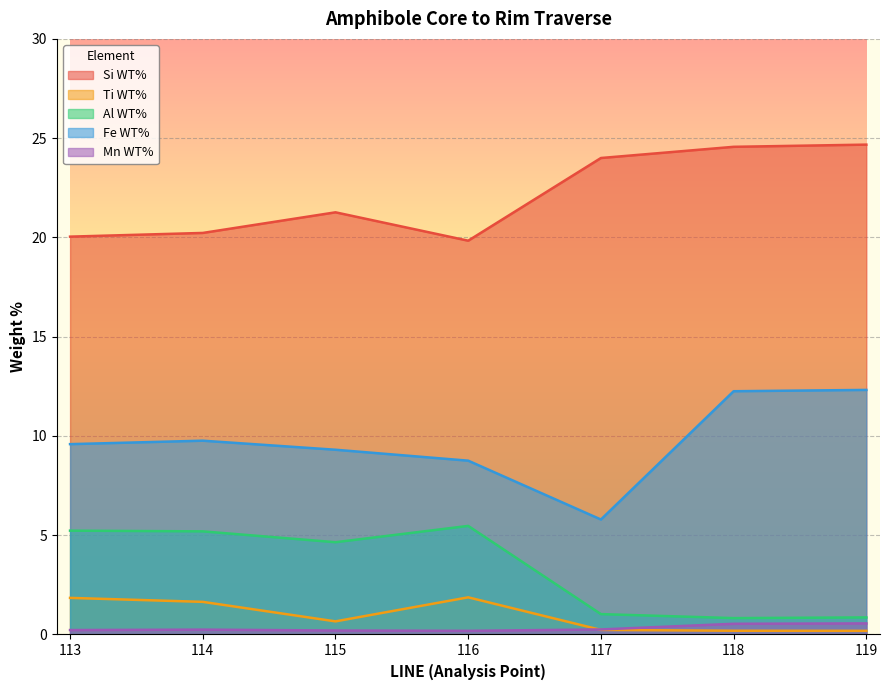

True or false: Si WT% and Mn WT% intersect in this chart.

False